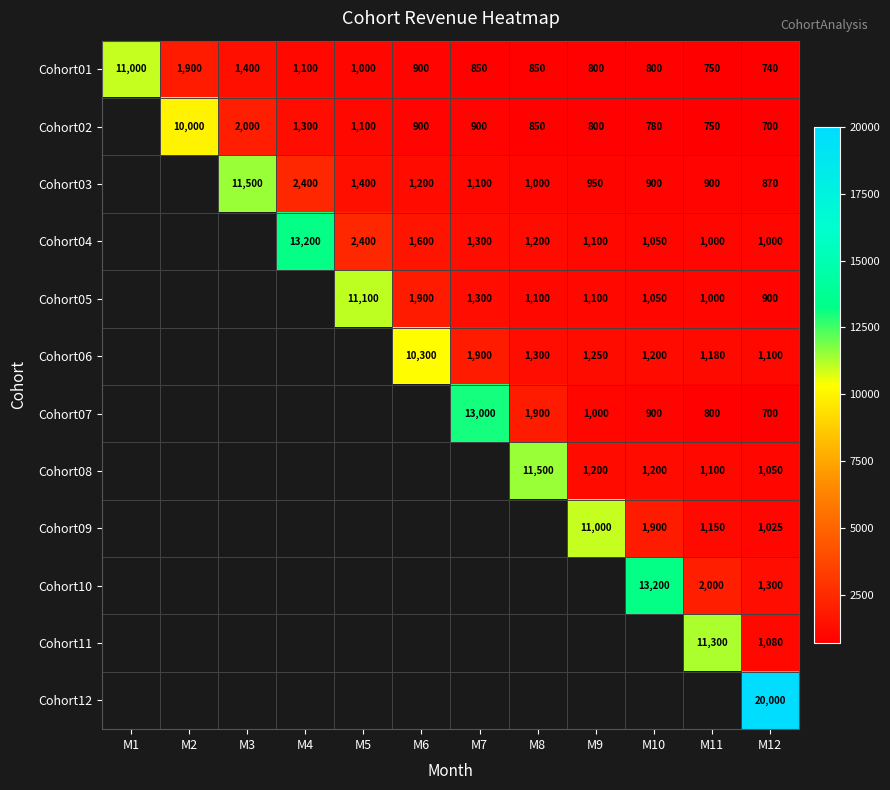

Is it true that Cohort02 equals 1204.5 at M8?

False